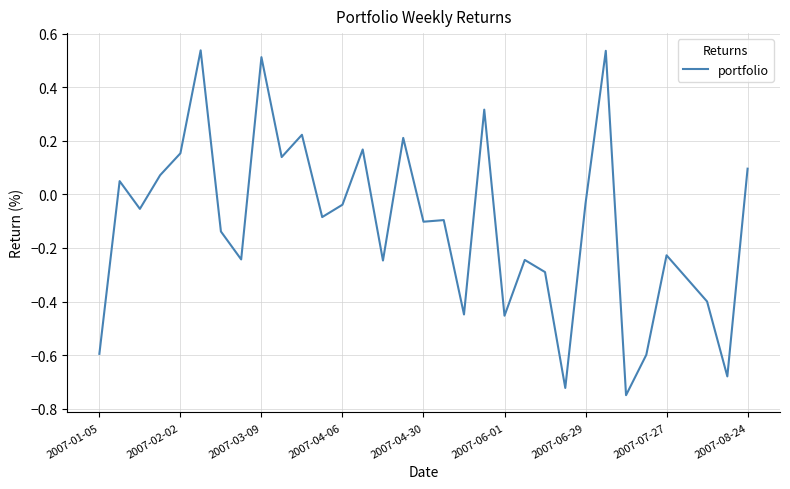

How many lines are shown in the chart?

1